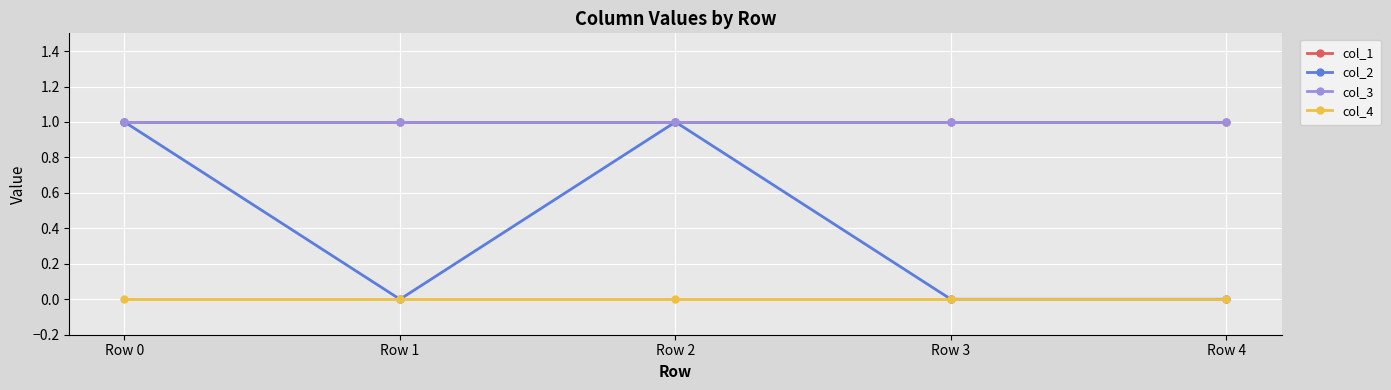

Does the chart have visible grid lines?

Yes